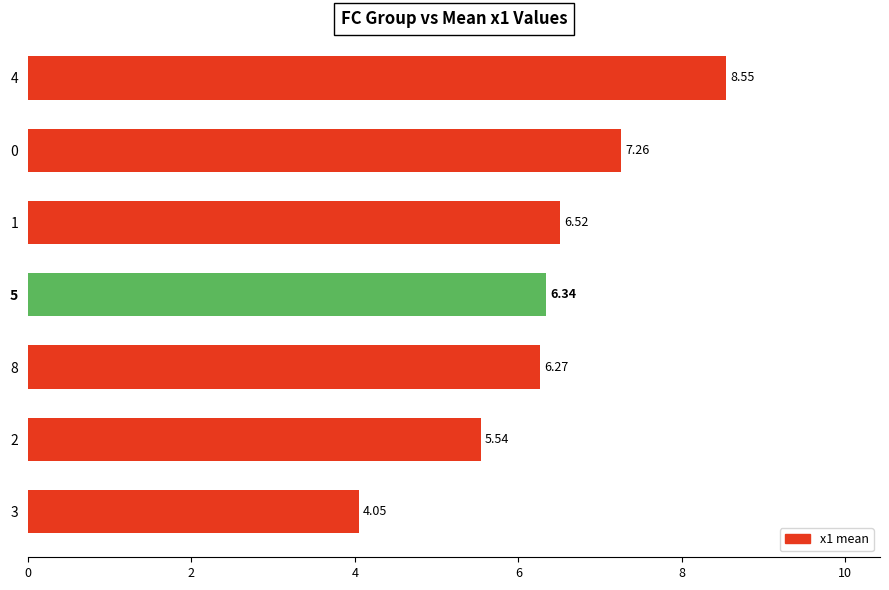

How many data points are above 6?

5